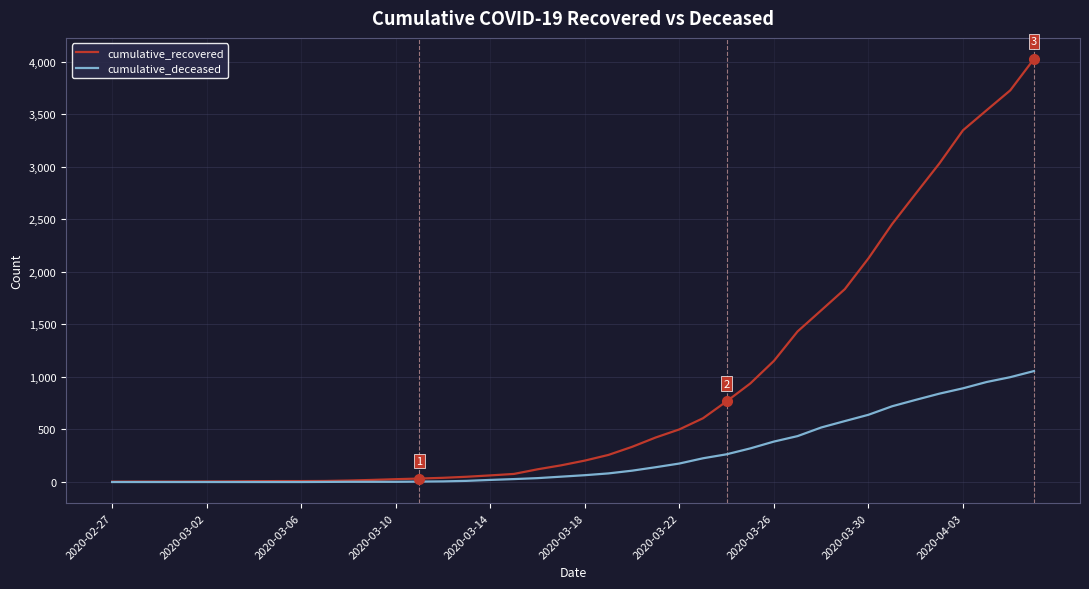

Which series has the largest total across all categories?

cumulative_recovered